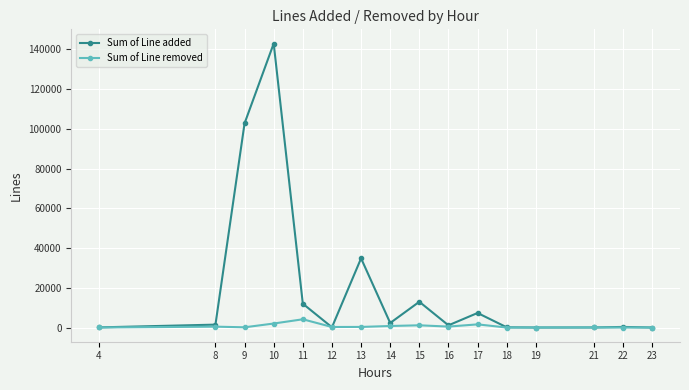

Is the value of Sum of Line removed at 11 greater than the value of Sum of Line added at 11?

No